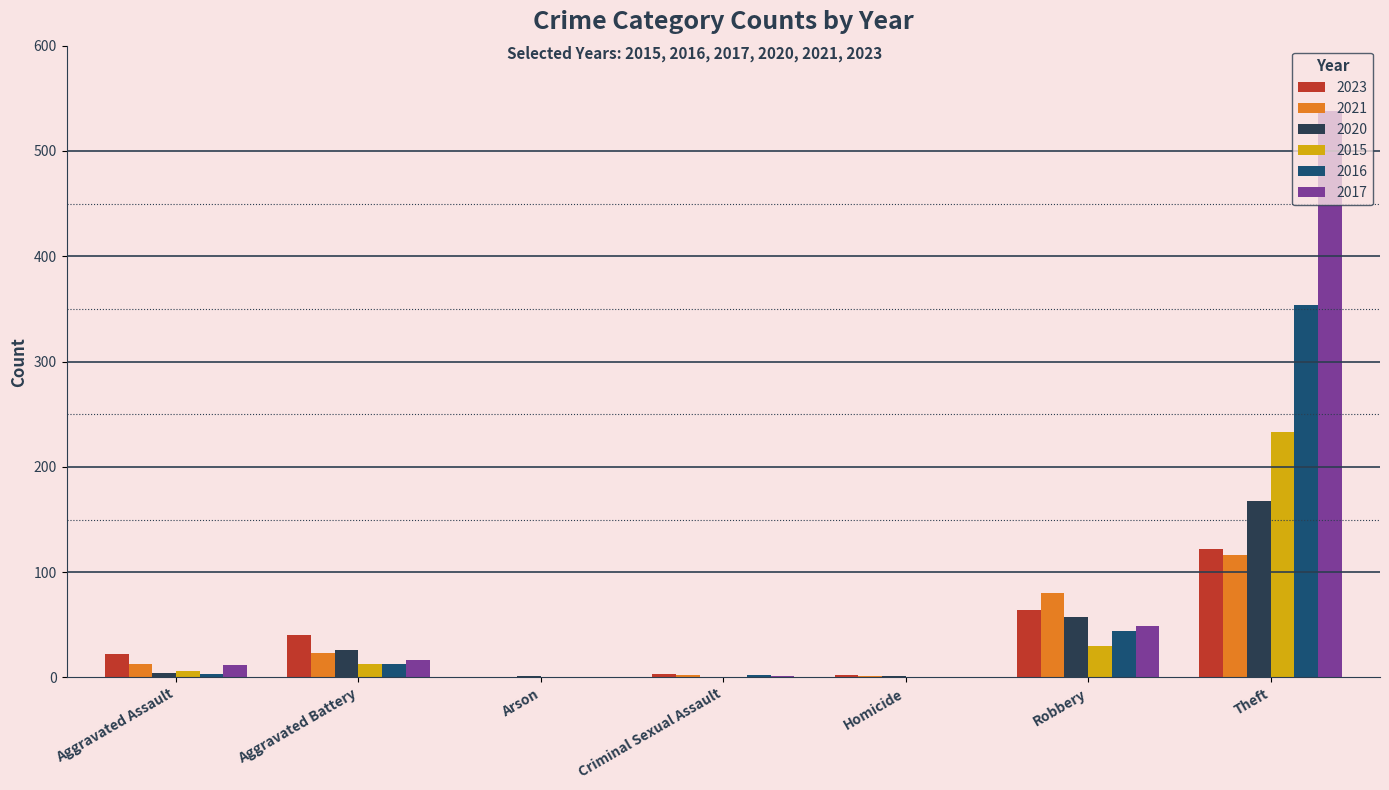

What is the maximum value shown in the chart?

538